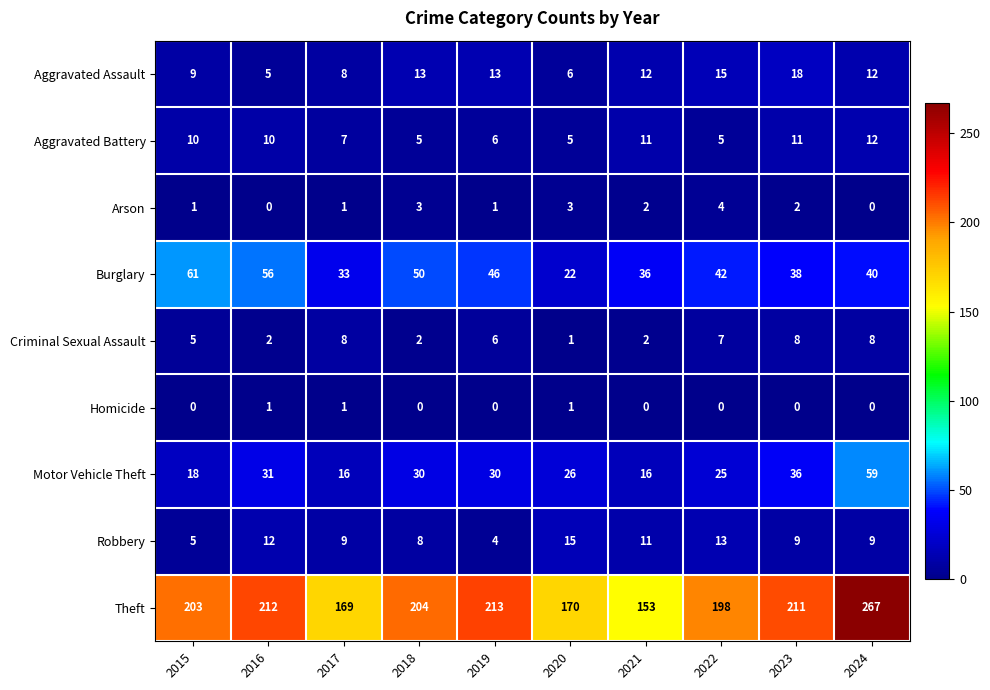

Count the number of categories in the chart.

10